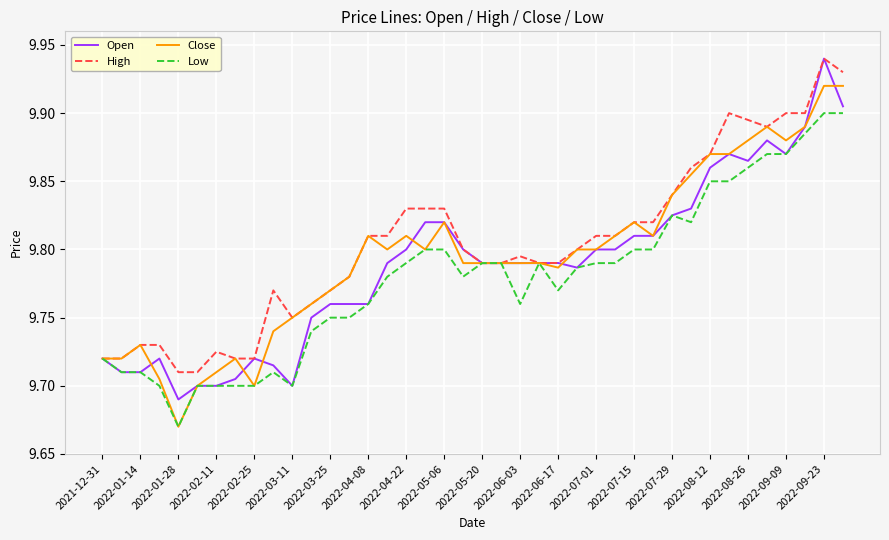

True or false: High has more than 2 interior local peaks.

True